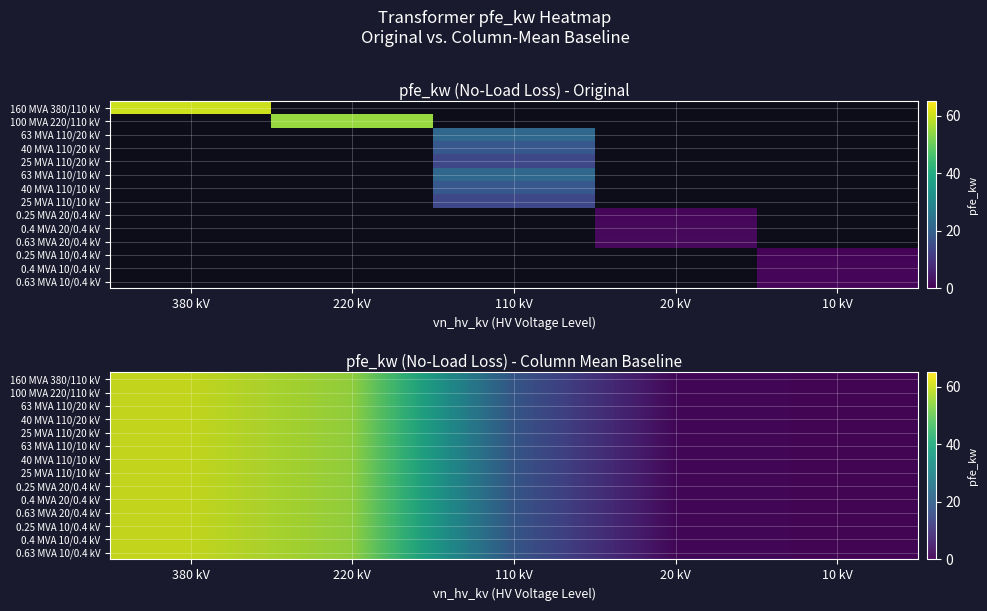

The 0.25 MVA 20/0.4 kV series shows 0.3 at 10 kV. True or false?

False